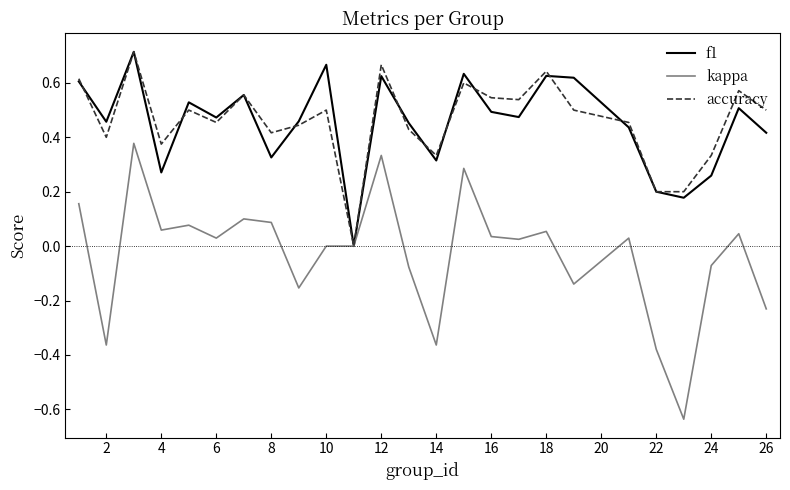

How many positive values does the f1 series have?

24